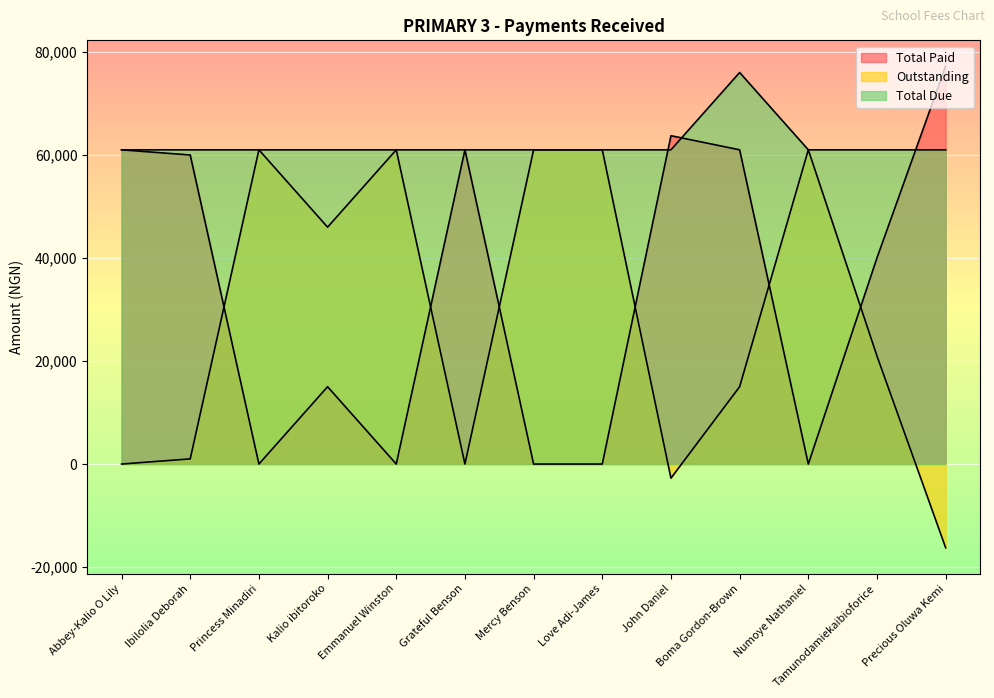

What is the difference between the Total Paid values at Ibilolia Deborah and Abbey-Kalio O Lily?

1000